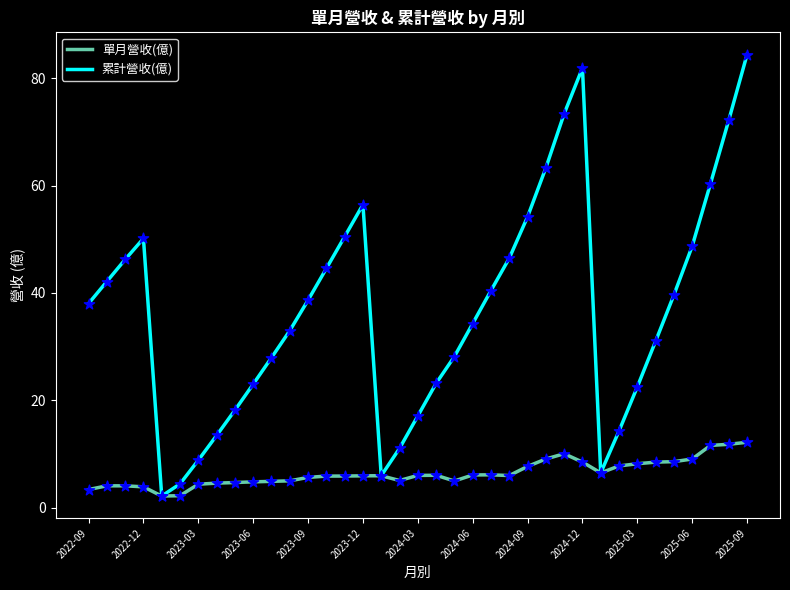

What is the maximum value shown in the chart?

84.4